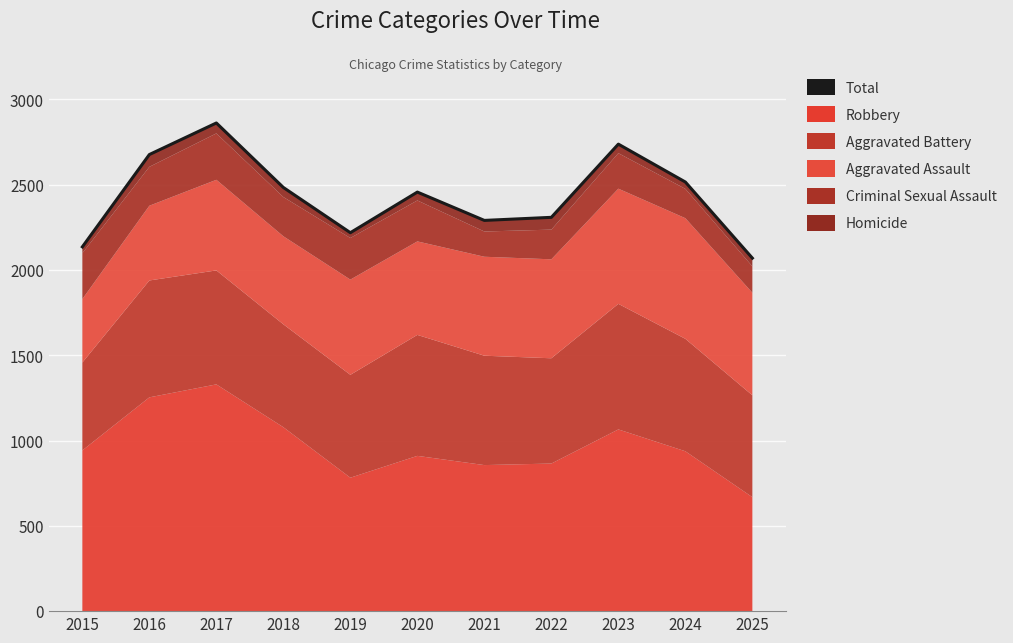

List the labels in order of value, smallest first.

2025, 2015, 2019, 2021, 2022, 2020, 2018, 2024, 2016, 2023, 2017